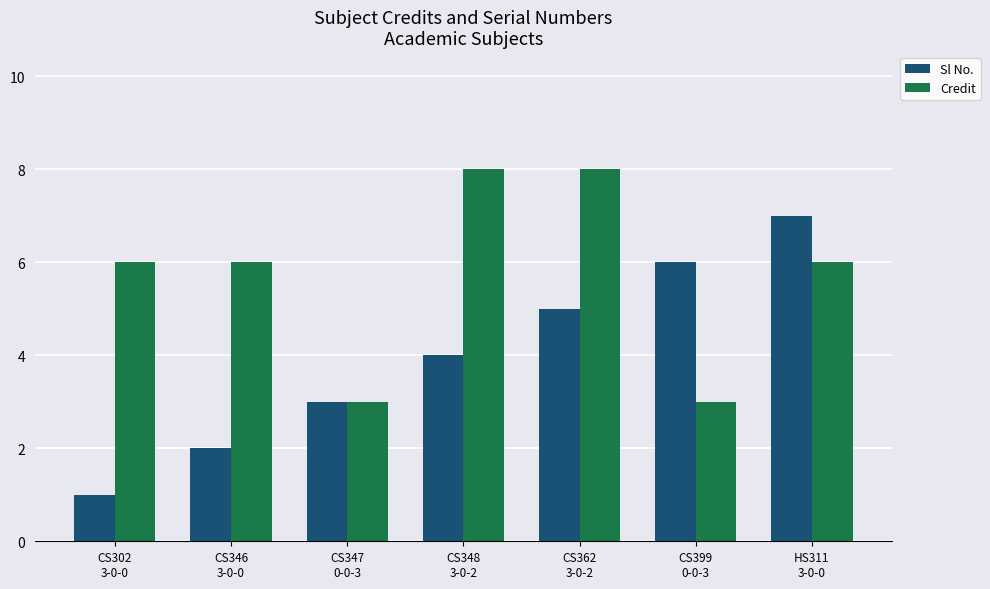

What is the lowest value of the Sl No. series?

1